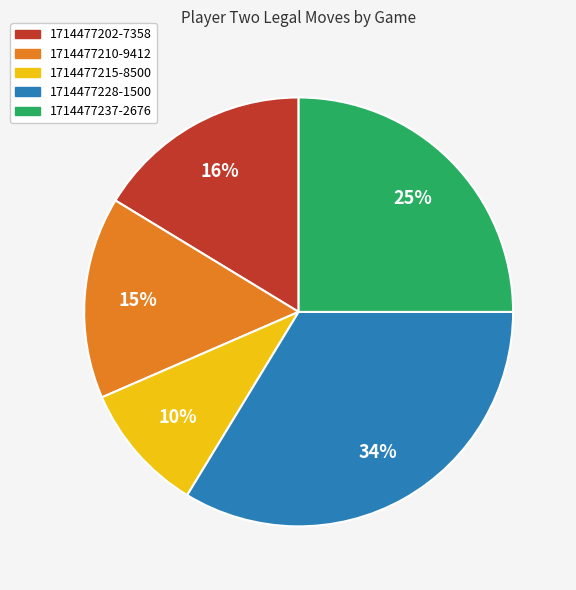

Is it true that 1714477215-8500 is 10% of the pie?

True